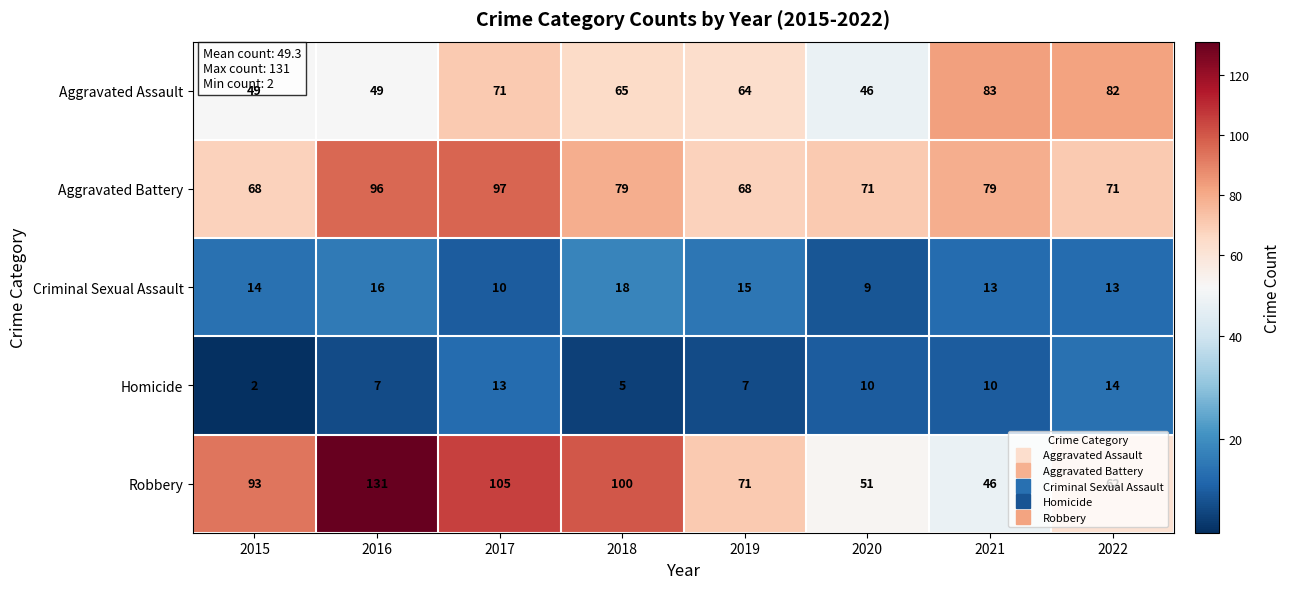

Which series has the largest total across all categories?

Robbery